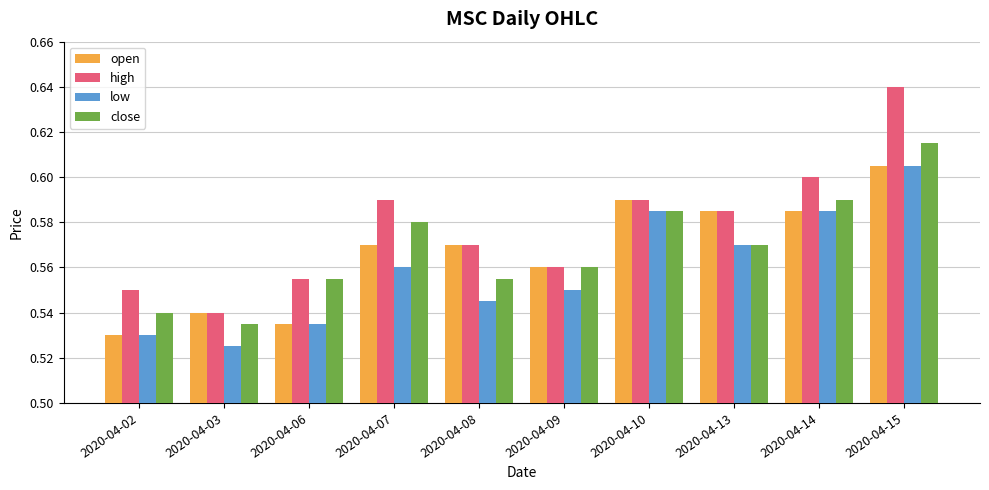

What are all the series names shown in the legend?

open, high, low, close